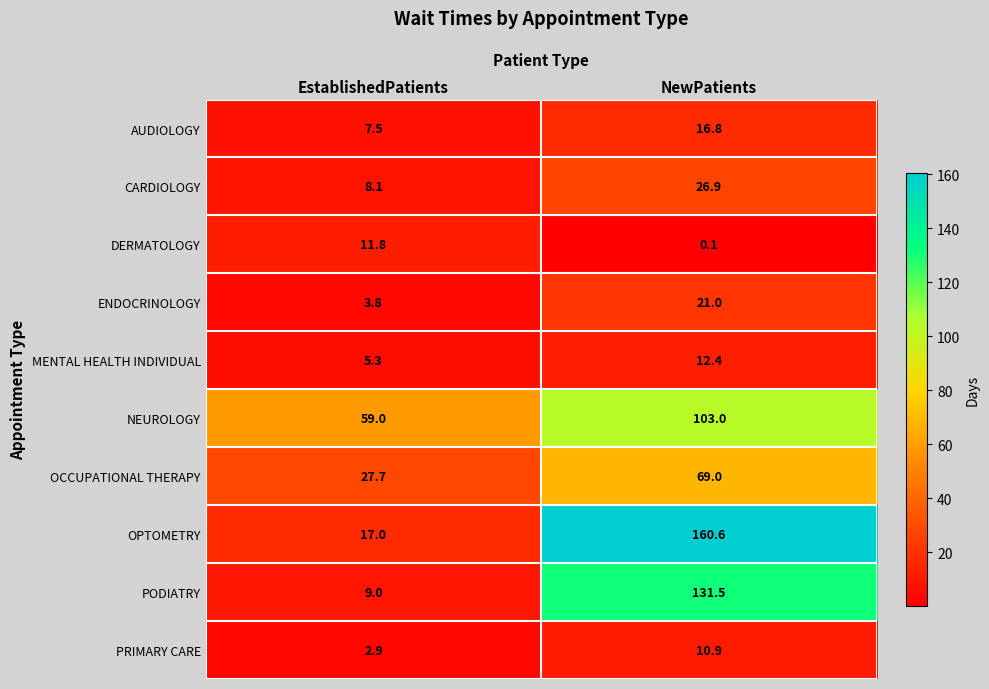

How many categories are shown in the chart?

2